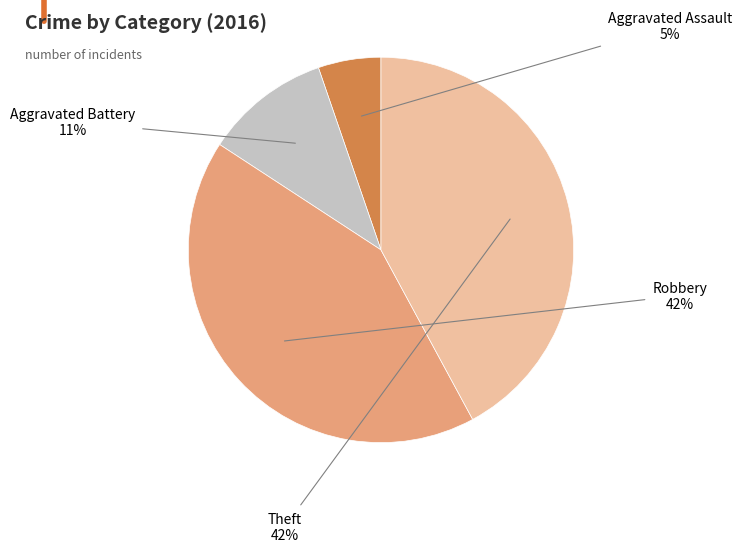

True or false: Robbery accounts for 30% of the total.

False